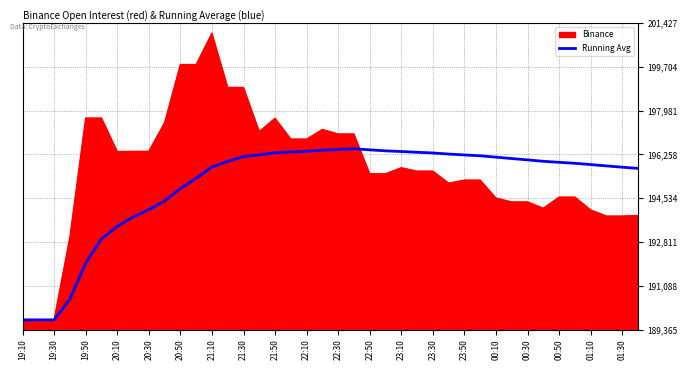

Rank the series by their maximum value, from highest to lowest.

Binance, Running Avg